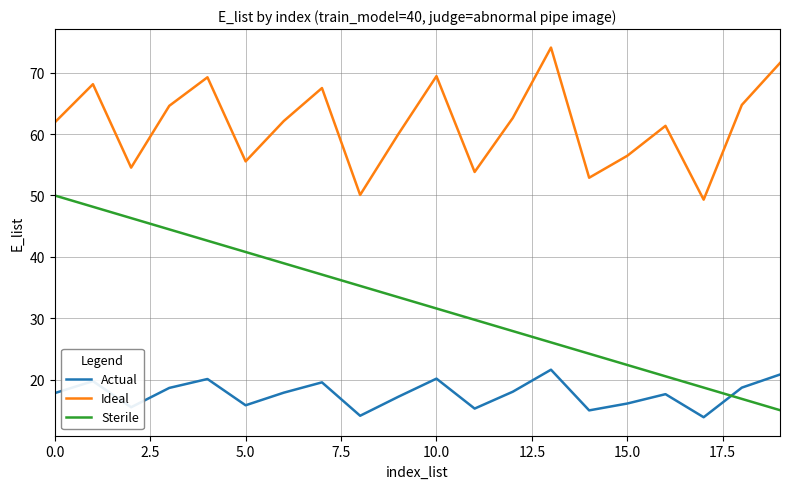

What is the difference between the maximum and minimum values in the Sterile series?

35.0